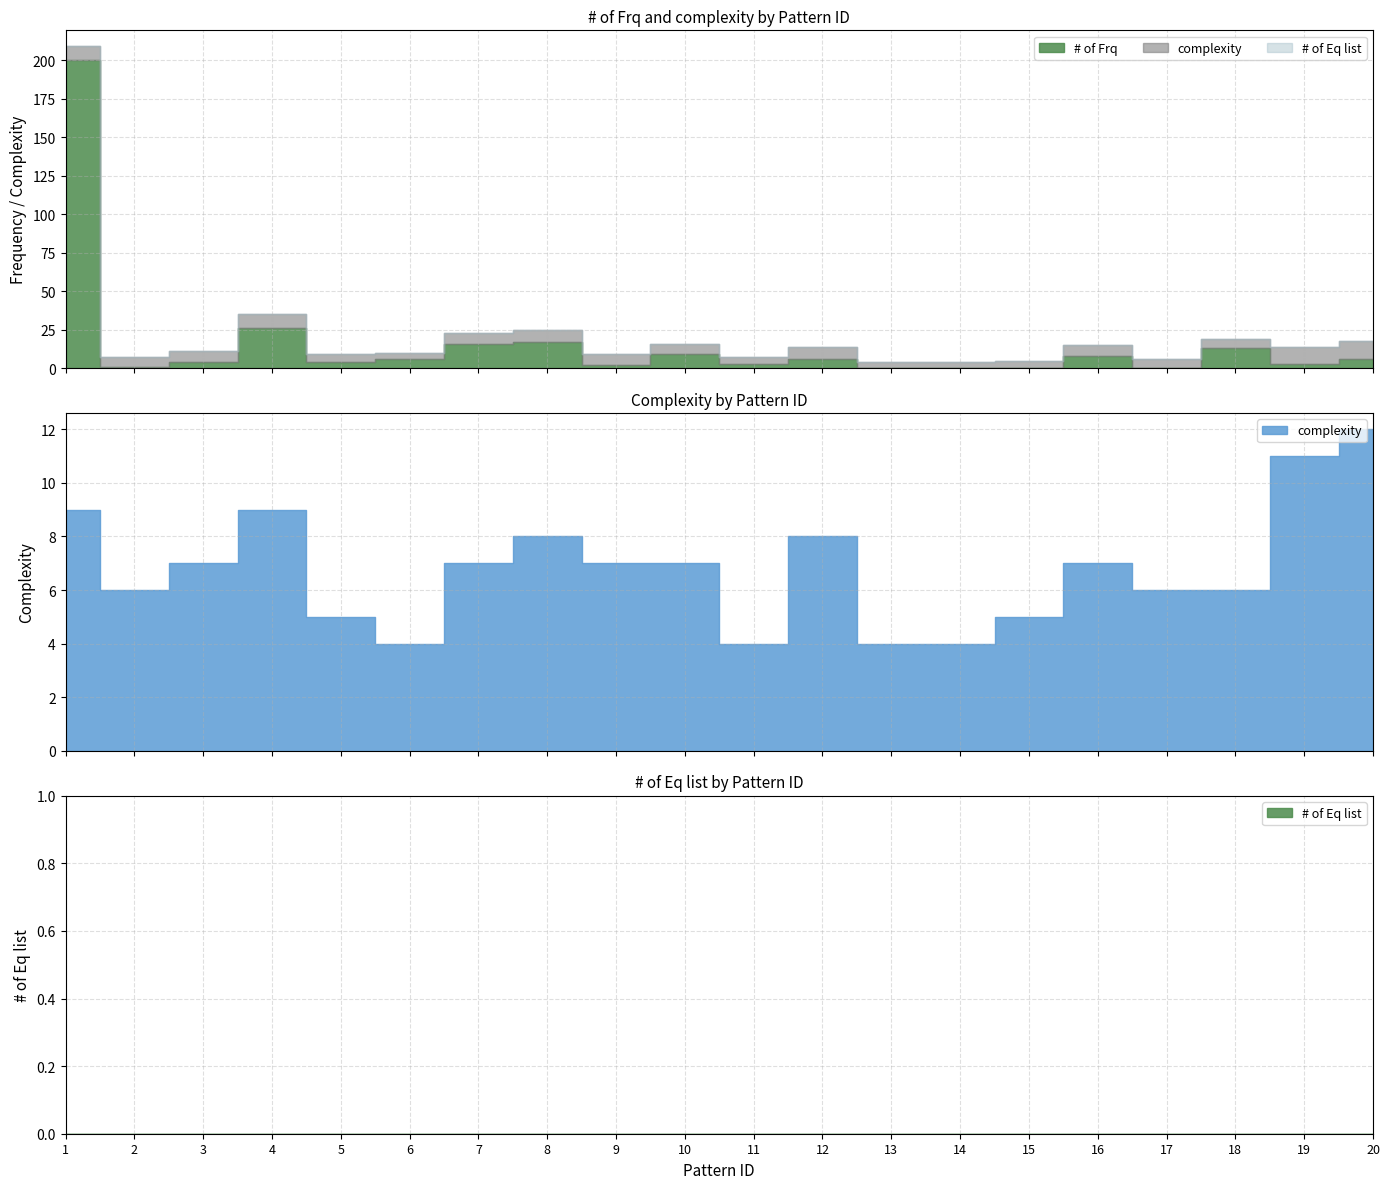

How many series are shown in this chart?

3